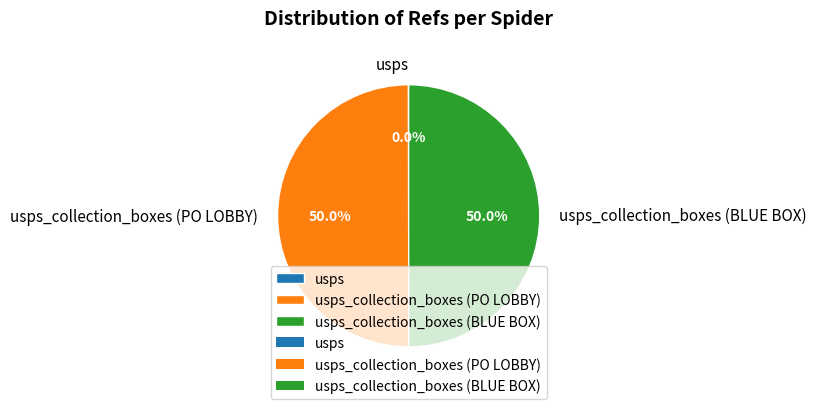

Which category has the smallest portion of the pie?

usps